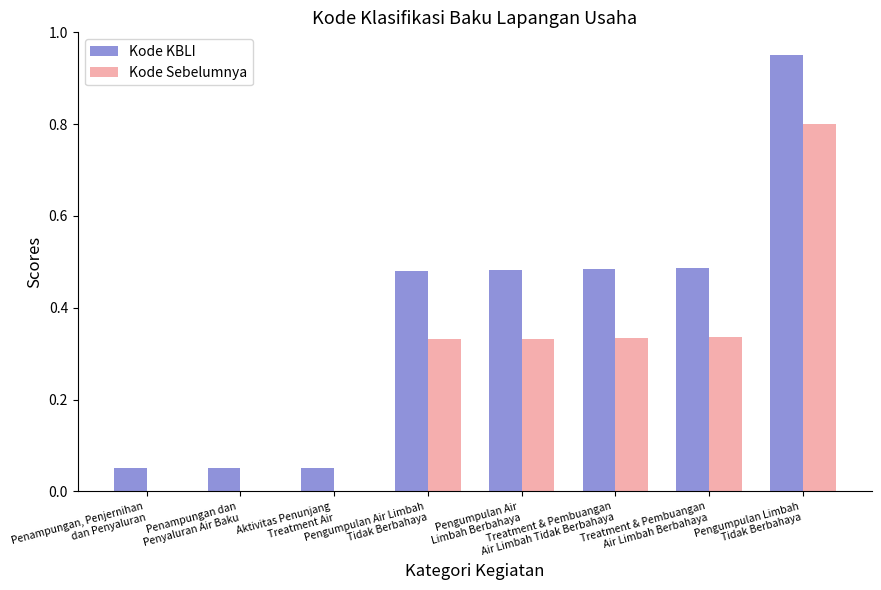

What is the sum of all Kode Sebelumnya values?

2.1